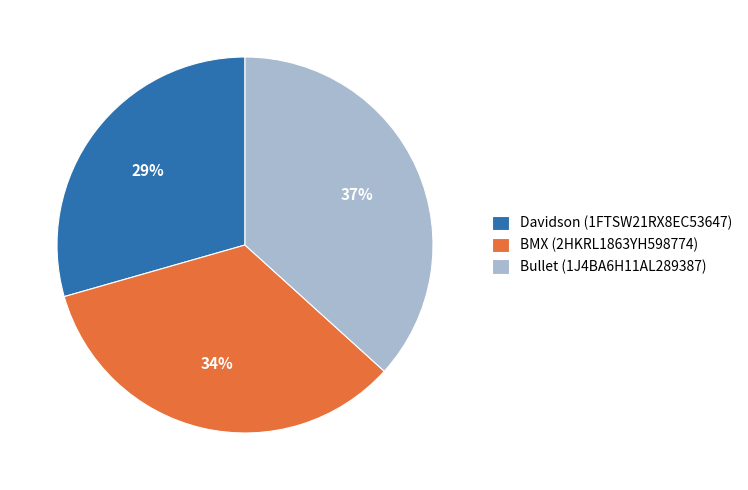

Is it true that Davidson (1FTSW21RX8EC53647) is 29% of the pie?

True